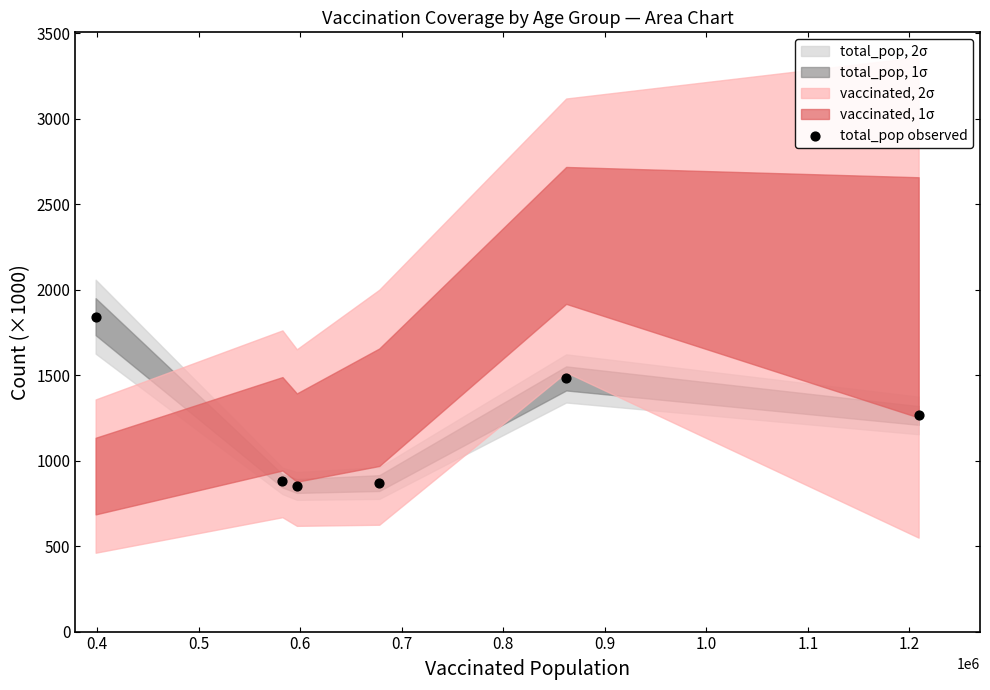

What Y value in the scatter plot is closest to 1346?

1264.2